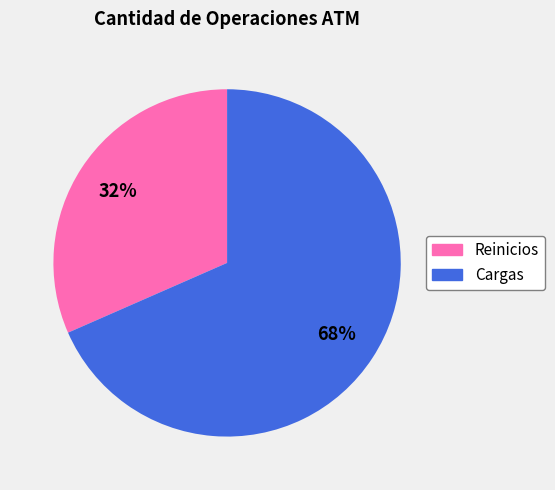

To the nearest percent, what is the average slice percentage?

50%